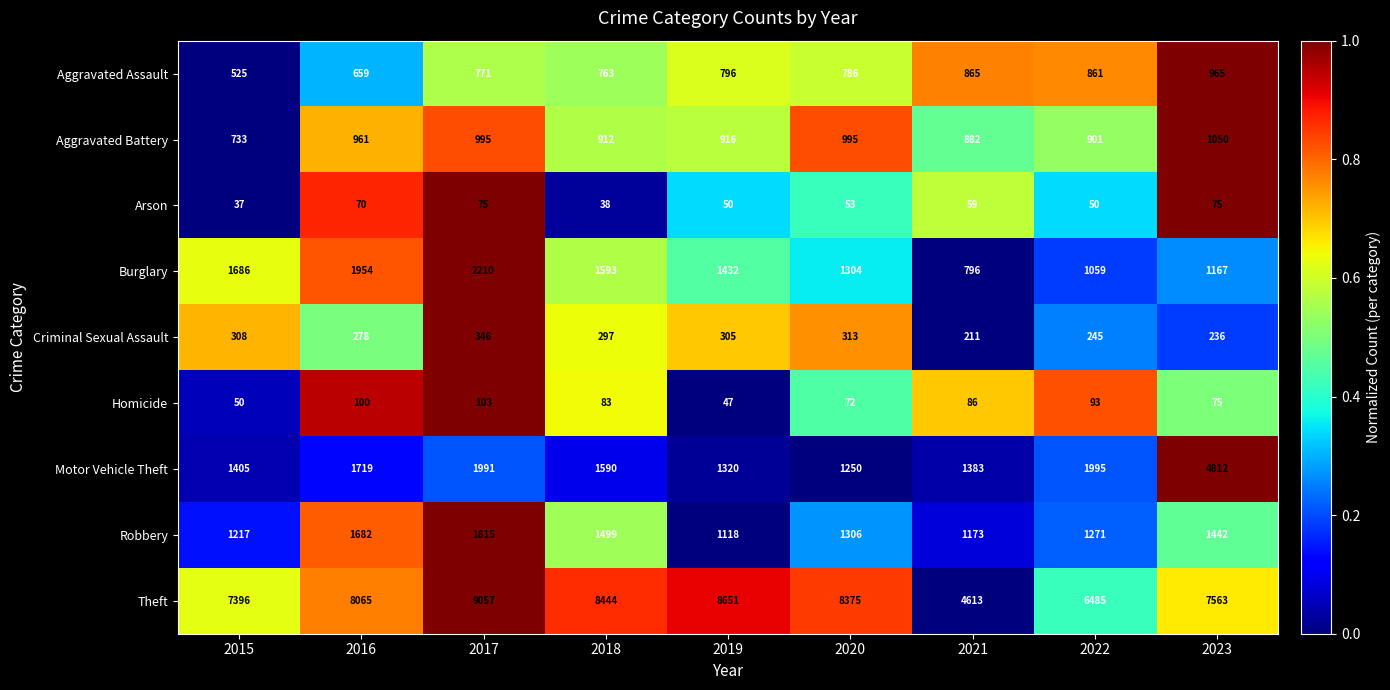

The value of Homicide at 2021 is 86. True or false?

True